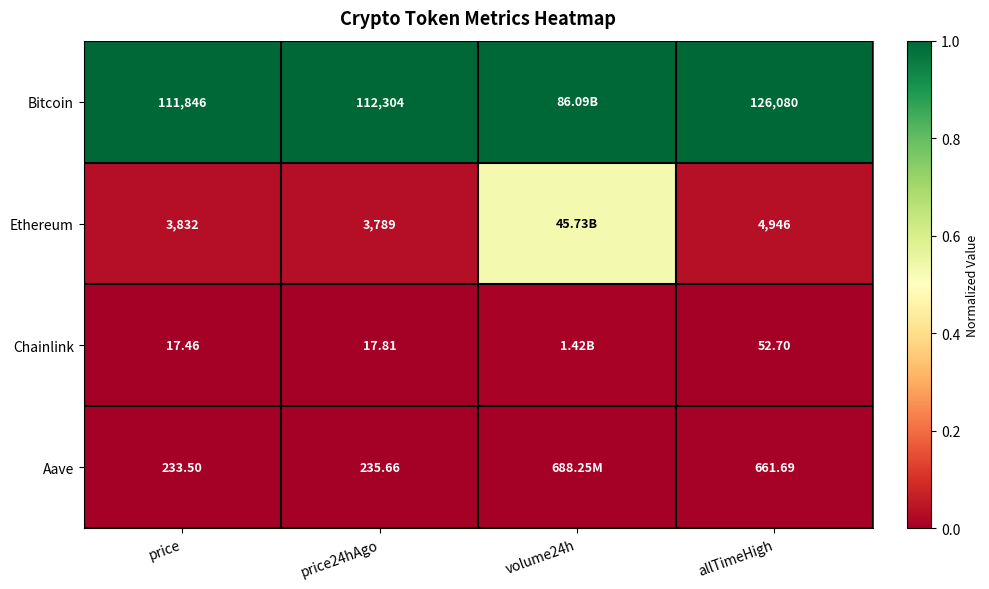

At allTimeHigh, list the series in order from smallest to largest.

Chainlink, Aave, Ethereum, Bitcoin